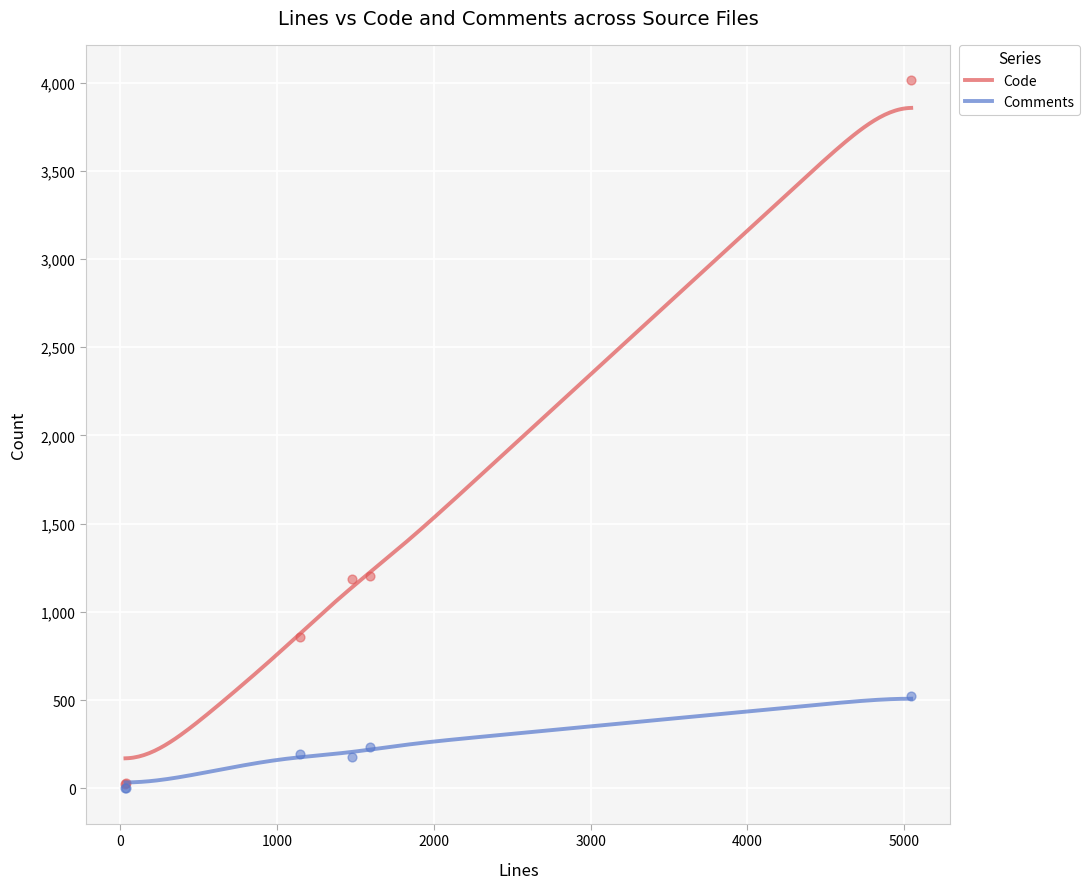

Which series contains the lowest Y value?

Comments